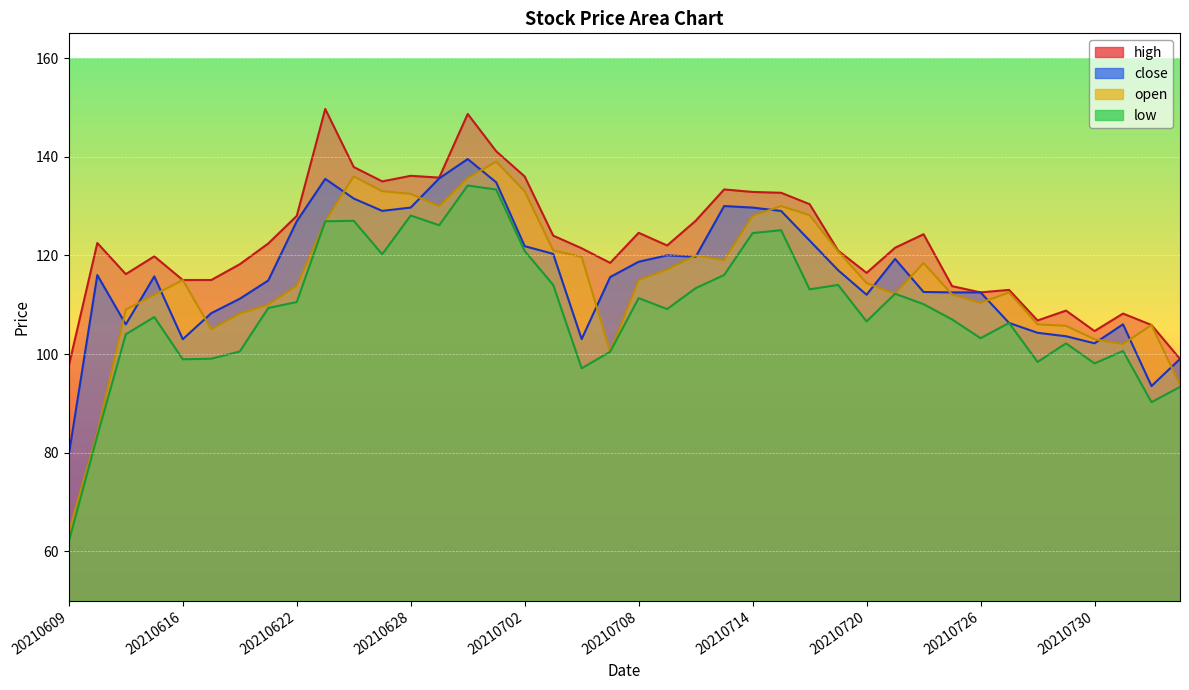

The open series shows 158.9 at 20210617. True or false?

False